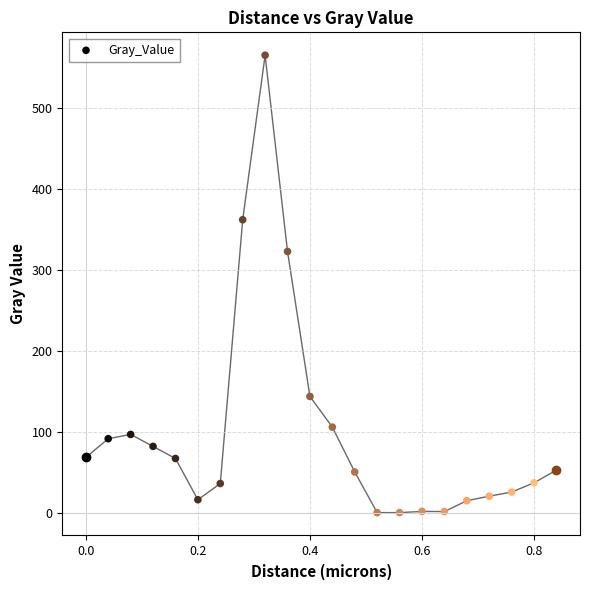

What Y value in the scatter plot is closest to 282?

323.0